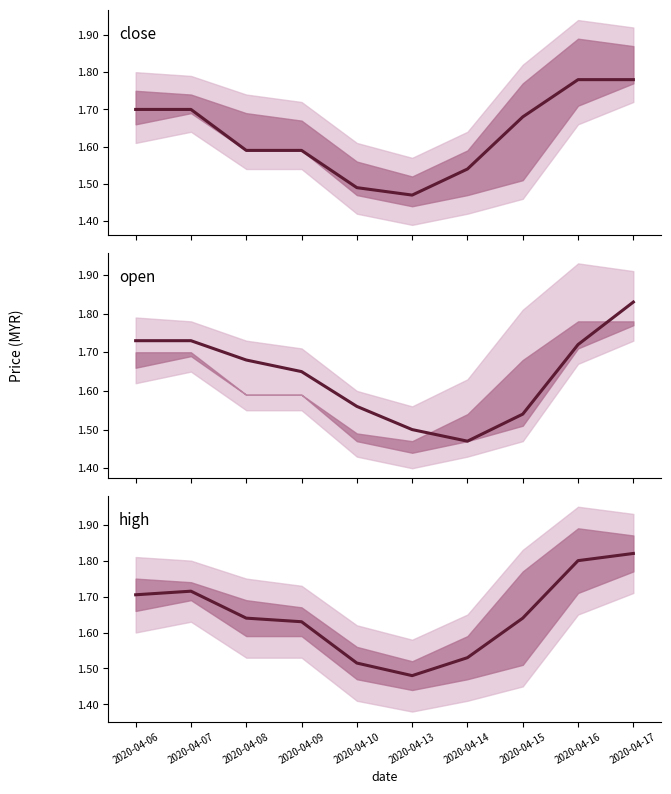

What is the highest value of the mid series?

1.8